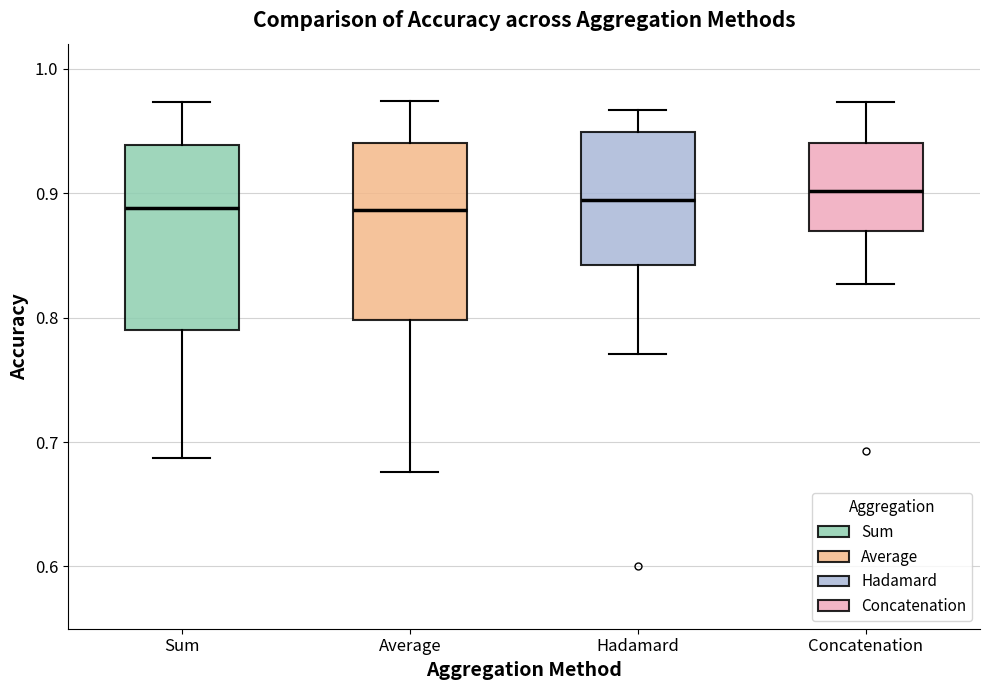

Reading left to right, transcribe this box plot: for each box, give where its median line is, the range the box spans, and where its two whiskers end, as read against the y-axis. The values are not printed on the chart, so give them approximately, as read against the axis.

Sum: median 0.89, box 0.79 to 0.94, whiskers 0.69 to 0.97
Average: median 0.89, box 0.80 to 0.94, whiskers 0.68 to 0.97
Hadamard: median 0.89, box 0.84 to 0.95, whiskers 0.77 to 0.97
Concatenation: median 0.90, box 0.87 to 0.94, whiskers 0.83 to 0.97